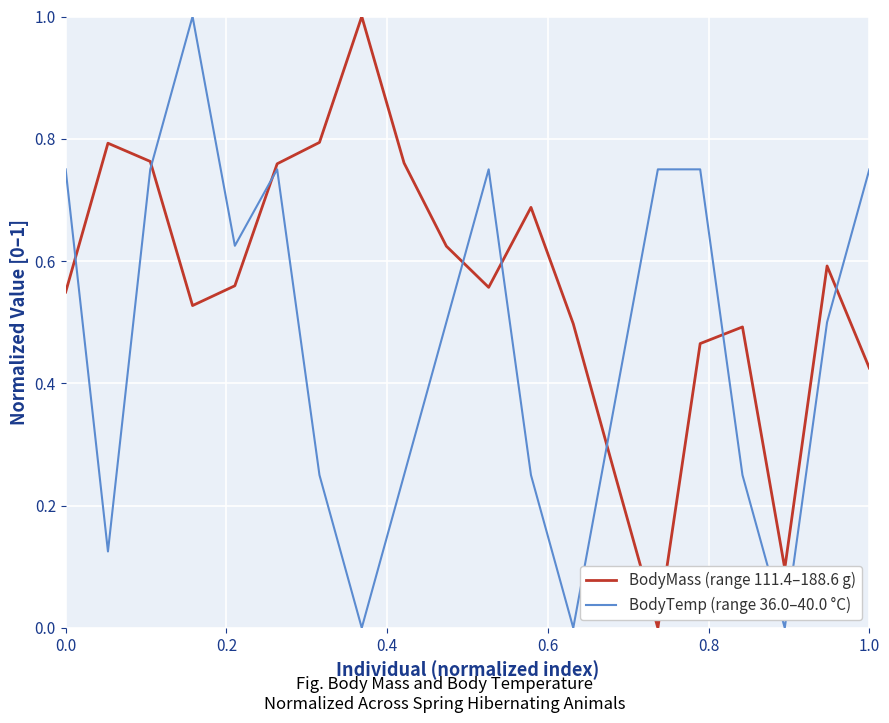

At how many categories does at least one series exceed 0?

20